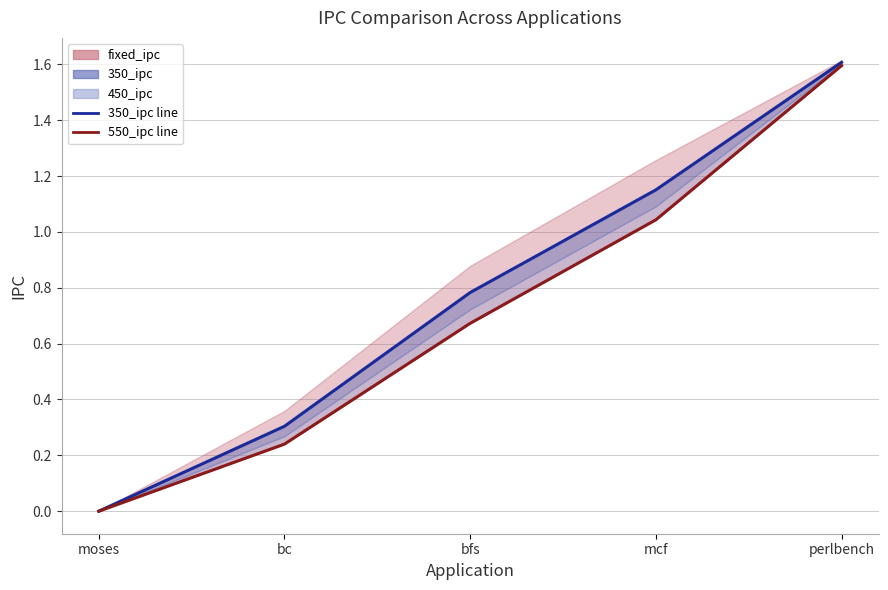

What is the sum of the 350_ipc line values at moses and bc?

0.3